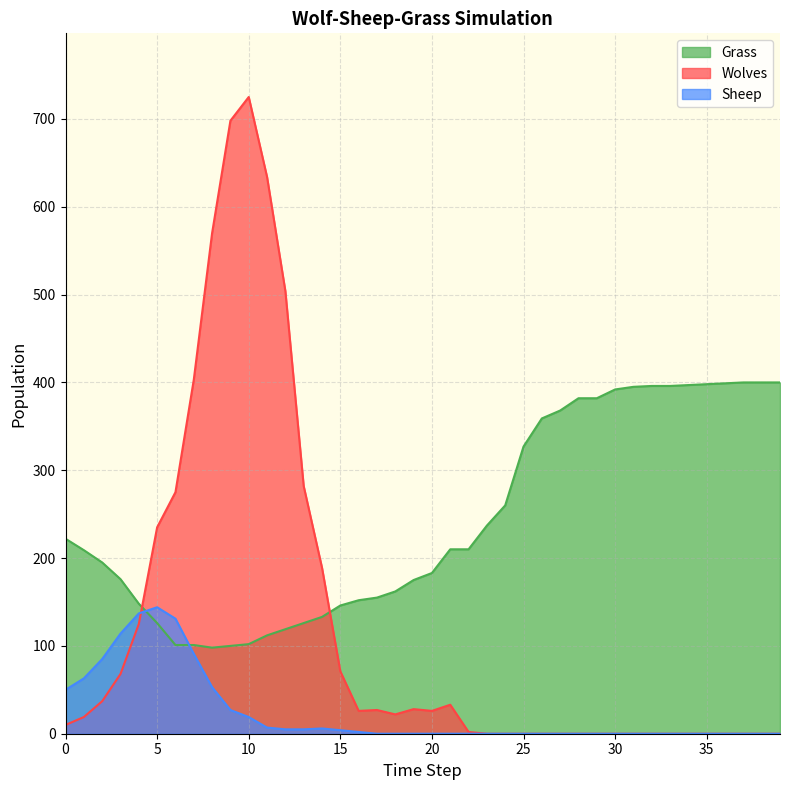

Which series has the widest spread of values?

Wolves